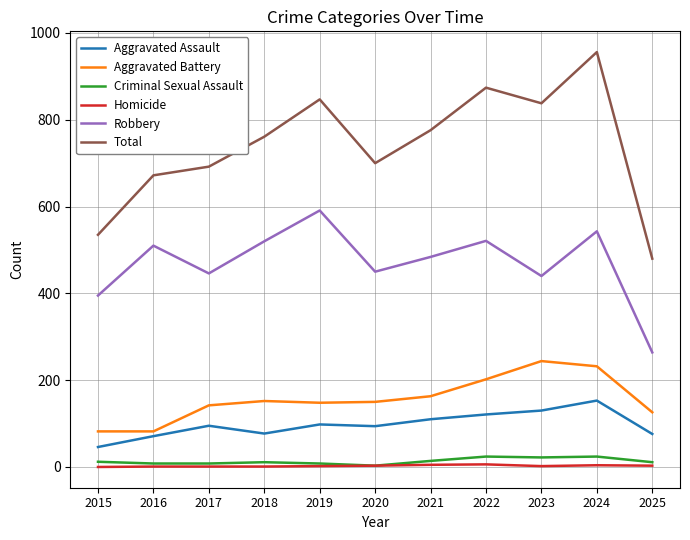

Which series has the largest total across all categories?

Total